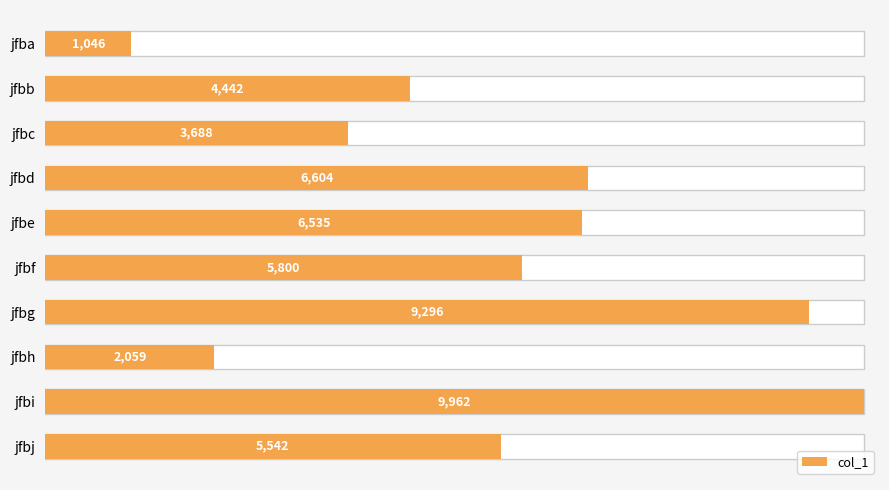

What is the difference between the maximum and minimum values?

8916